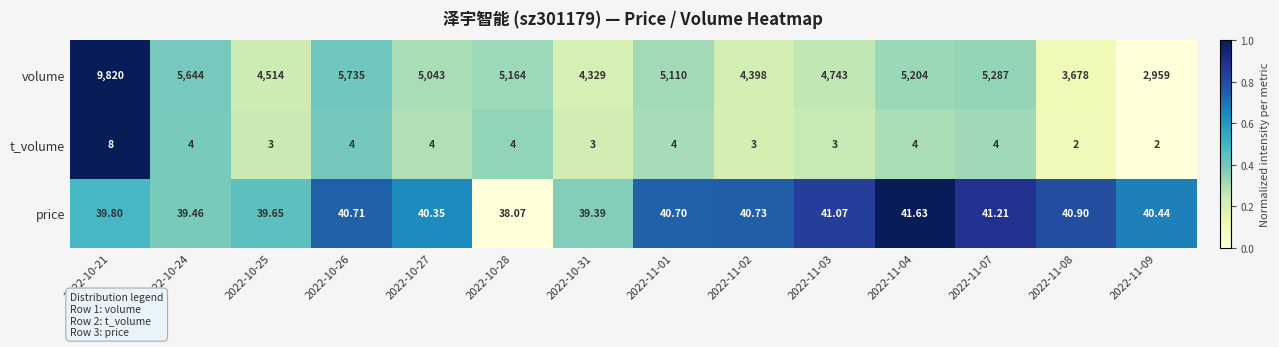

What is the difference between the highest and lowest values at 2022-10-21?

9812.0